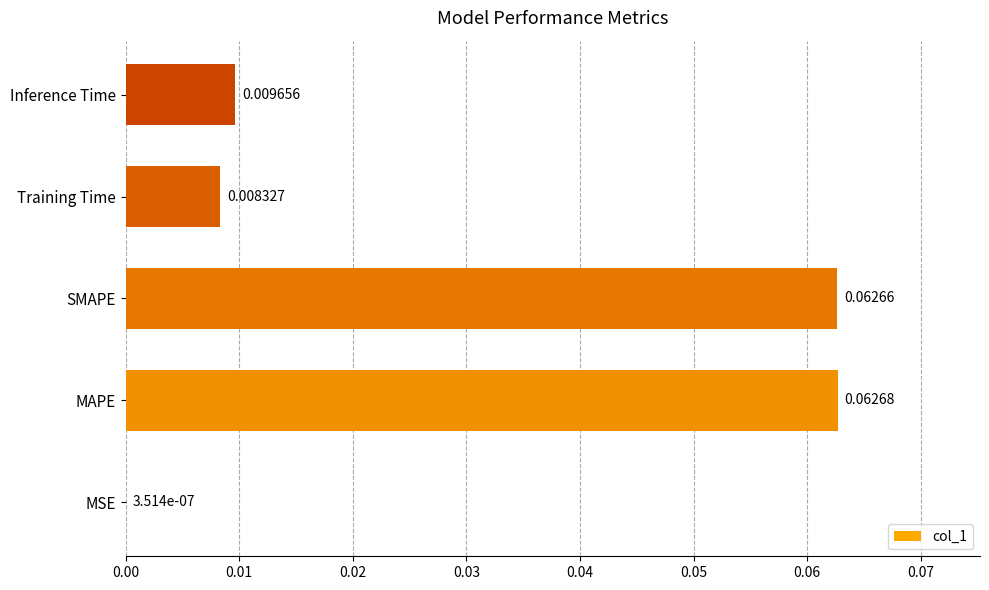

At which label is the value closest to 0?

MSE